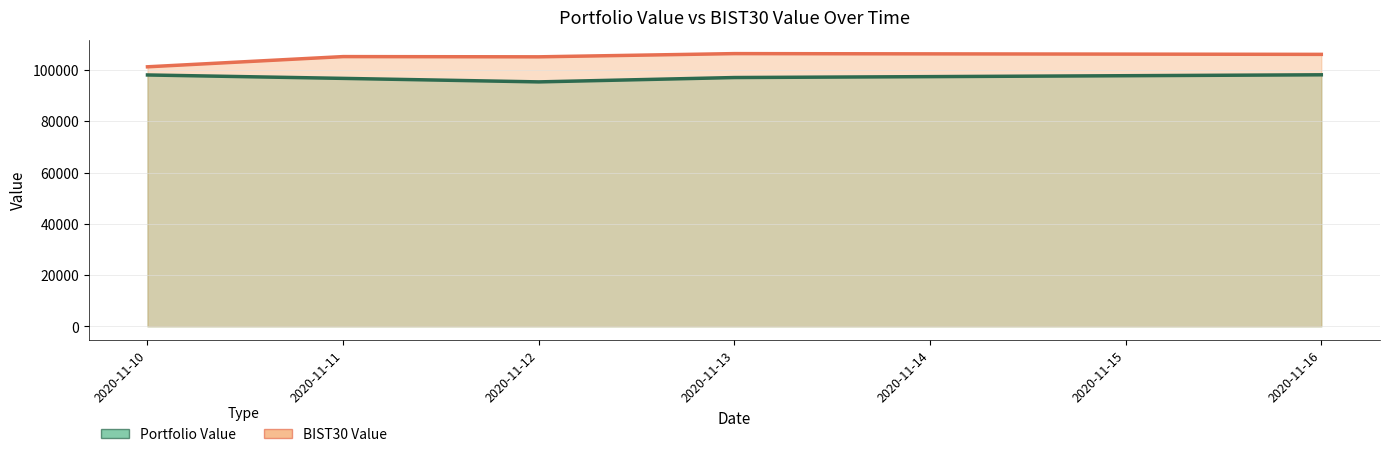

How many lines are shown in the chart?

2